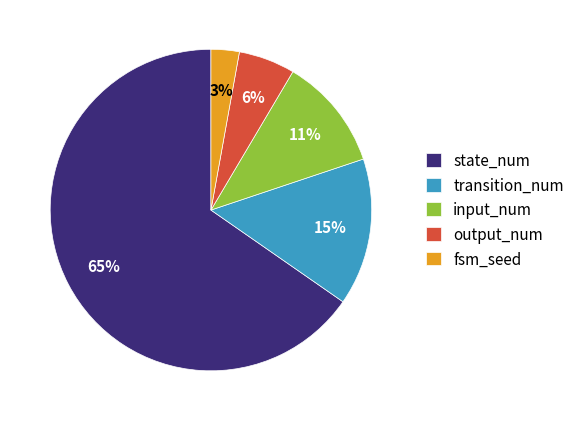

Which has a higher value, output_num or fsm_seed?

output_num